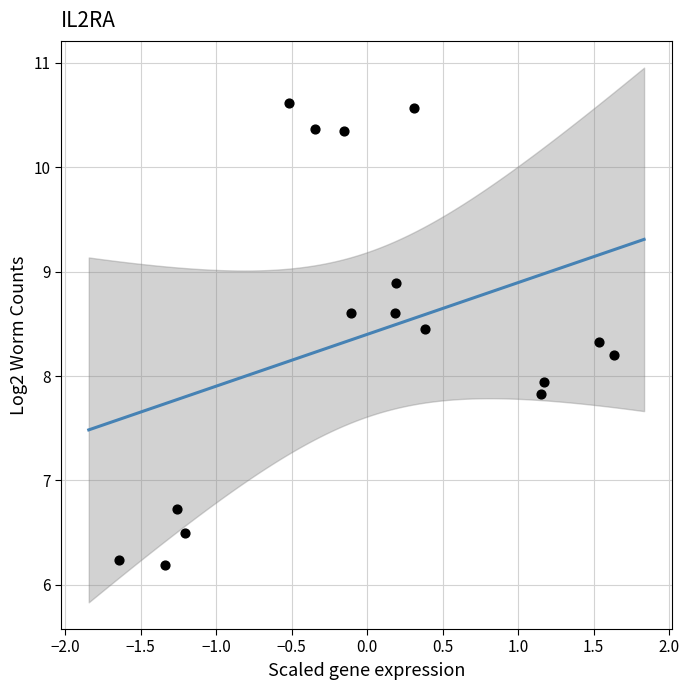

What is the range of X values (max minus min)?

3.3